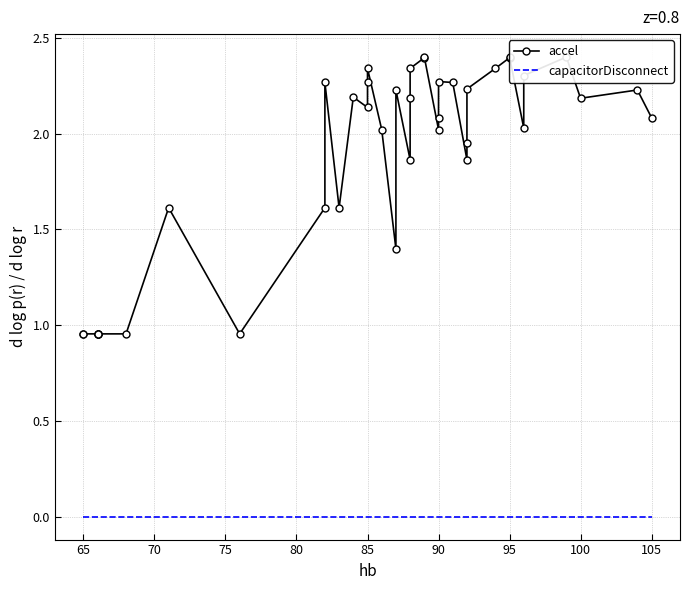

What are all the series names shown in the legend?

accel, capacitorDisconnect